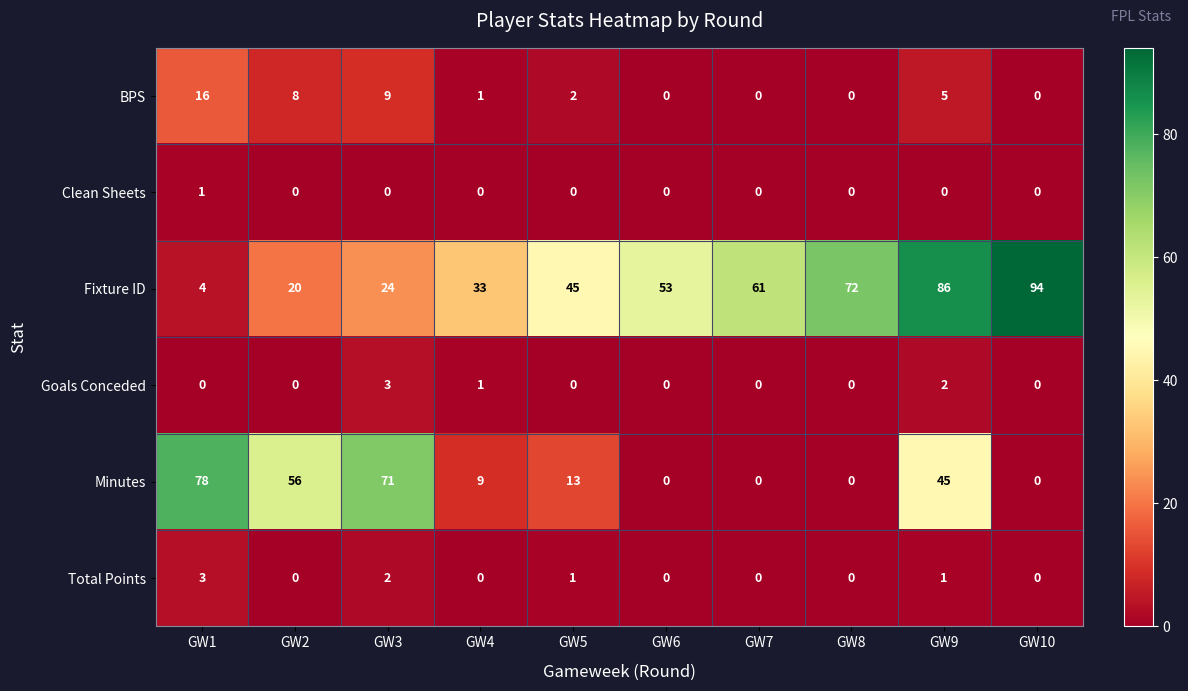

Which series has the largest range (max minus min)?

Fixture ID